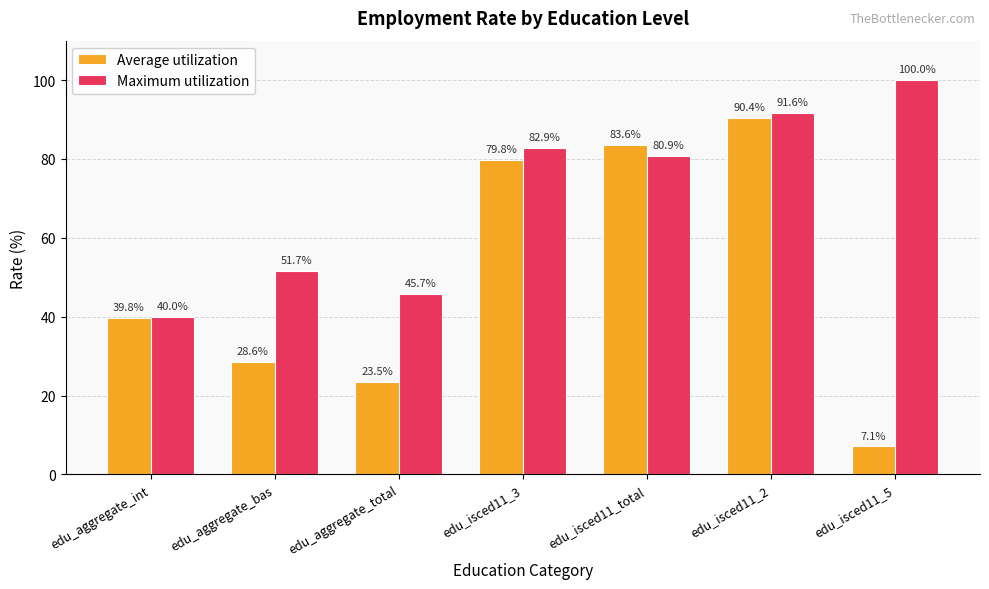

What is the spread (max minus min) of values at edu_aggregate_int?

0.2